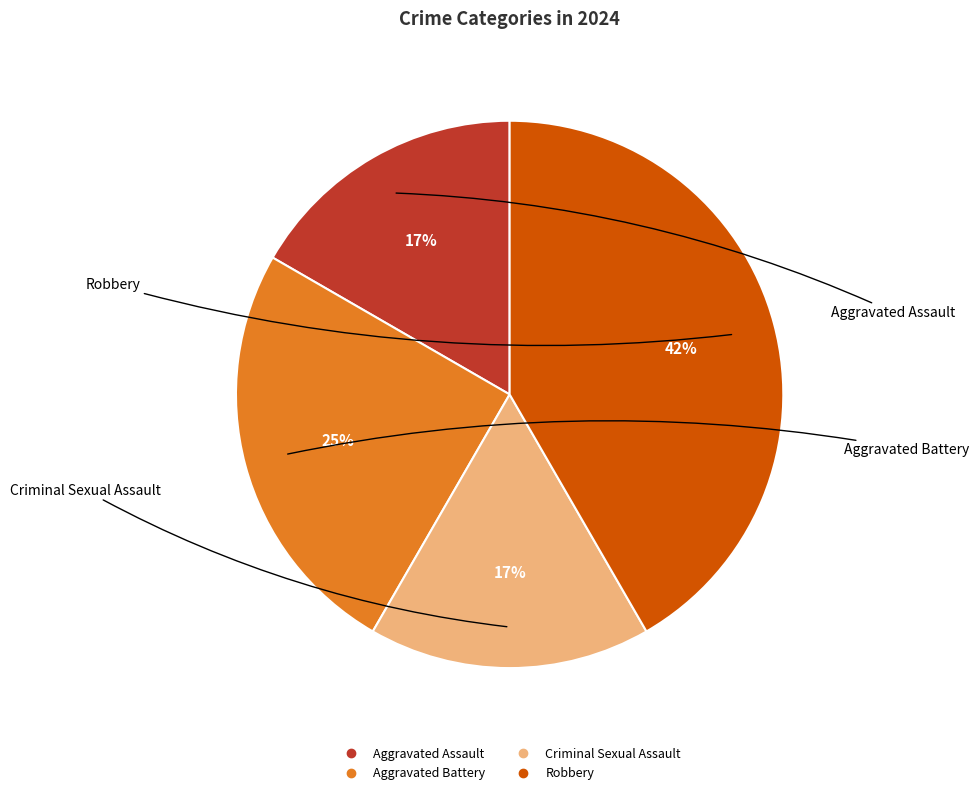

Between Robbery and Criminal Sexual Assault, which is larger?

Robbery